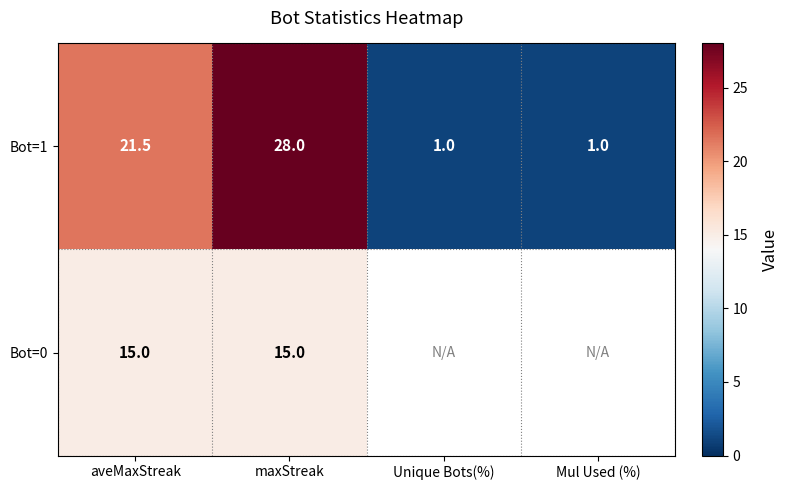

What is the total value across all series at aveMaxStreak?

36.5